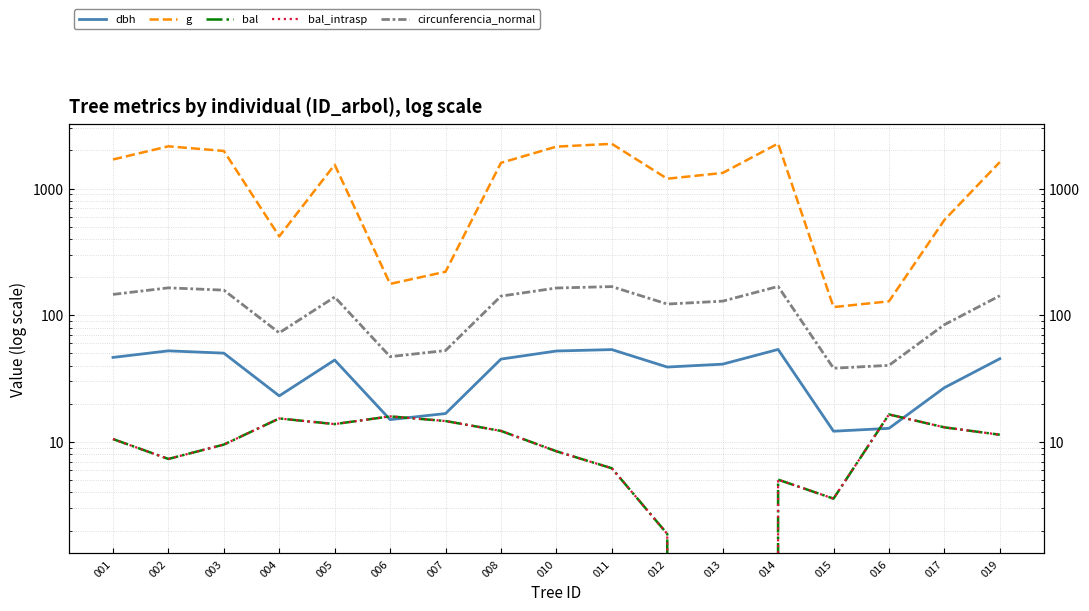

Reading left to right, list all the values displayed in this chart.

dbh: 001=46.5	002=52.4	003=50.2	004=23.1	005=44.3	006=15.0	007=16.8	008=45.0	010=52.2	011=53.5	012=39.0	013=41.1	014=53.7	015=12.2	016=12.8	017=26.8	019=45.4
g: 001=1694.6	002=2152.4	003=1979.2	004=419.1	005=1541.3	006=176.7	007=220.3	008=1594.0	010=2140.1	011=2252.2	012=1194.6	013=1326.7	014=2264.8	015=115.9	016=128.7	017=564.1	019=1615.3
bal: 001=10.5	002=7.3	003=9.5	004=15.3	005=13.8	006=15.9	007=14.6	008=12.2	010=8.4	011=6.2	012=1.9	013=0.0	014=5.0	015=3.6	016=16.5	017=13.0	019=11.4
bal_intrasp: 001=10.5	002=7.3	003=9.5	004=15.3	005=13.8	006=15.9	007=14.6	008=12.2	010=8.4	011=6.2	012=1.9	013=0.0	014=5.0	015=3.6	016=16.5	017=13.0	019=11.4
circunferencia_normal: 001=145.9	002=164.5	003=157.7	004=72.6	005=139.2	006=47.1	007=52.6	008=141.5	010=164.0	011=168.2	012=122.5	013=129.1	014=168.7	015=38.2	016=40.2	017=84.2	019=142.5